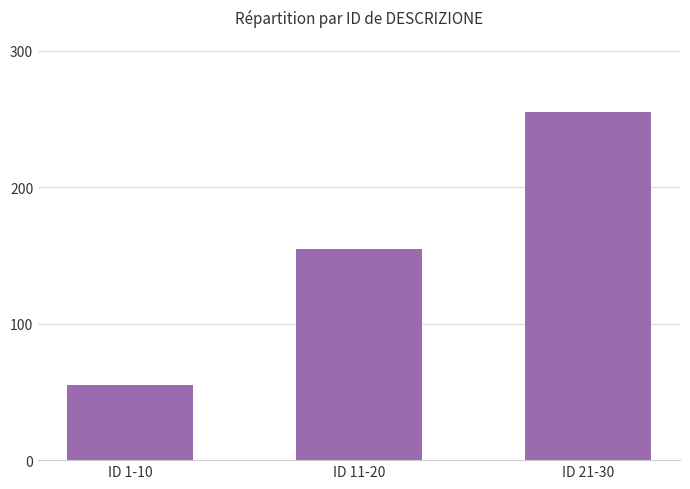

What is the minimum value shown in the chart?

55